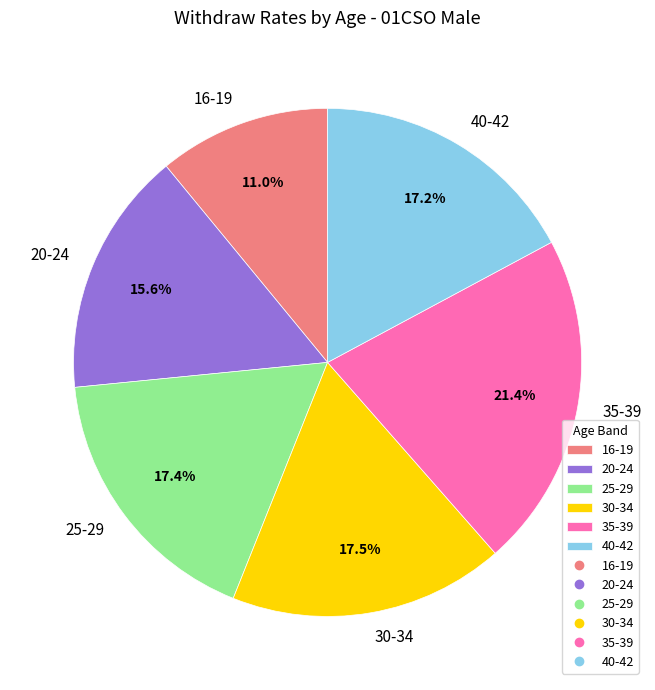

To the nearest percent, what is the average slice percentage?

17%